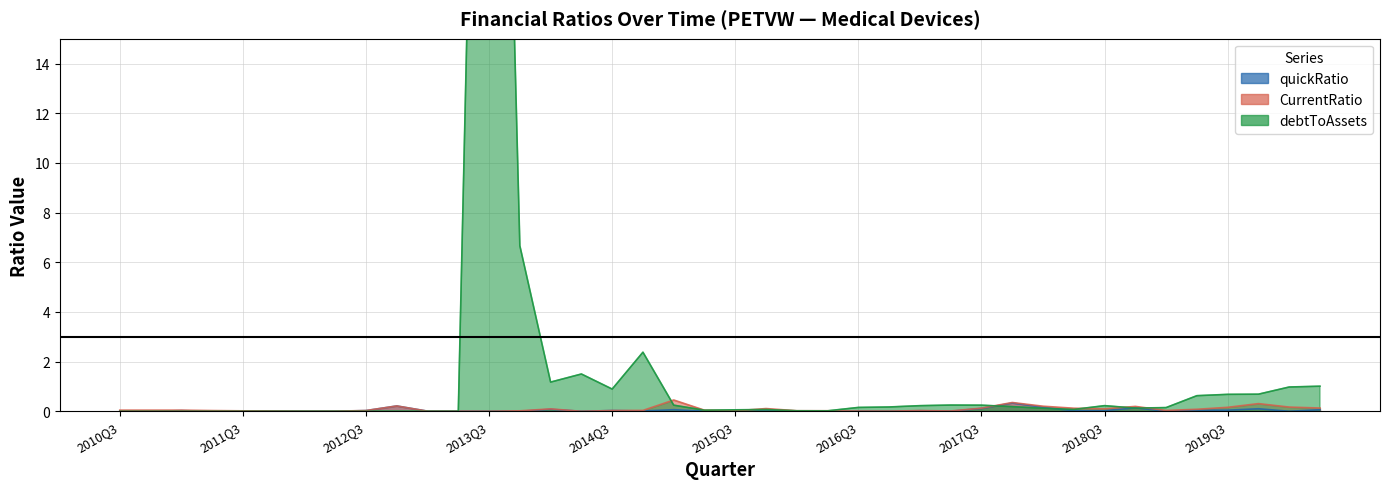

How many lines are shown in the chart?

3